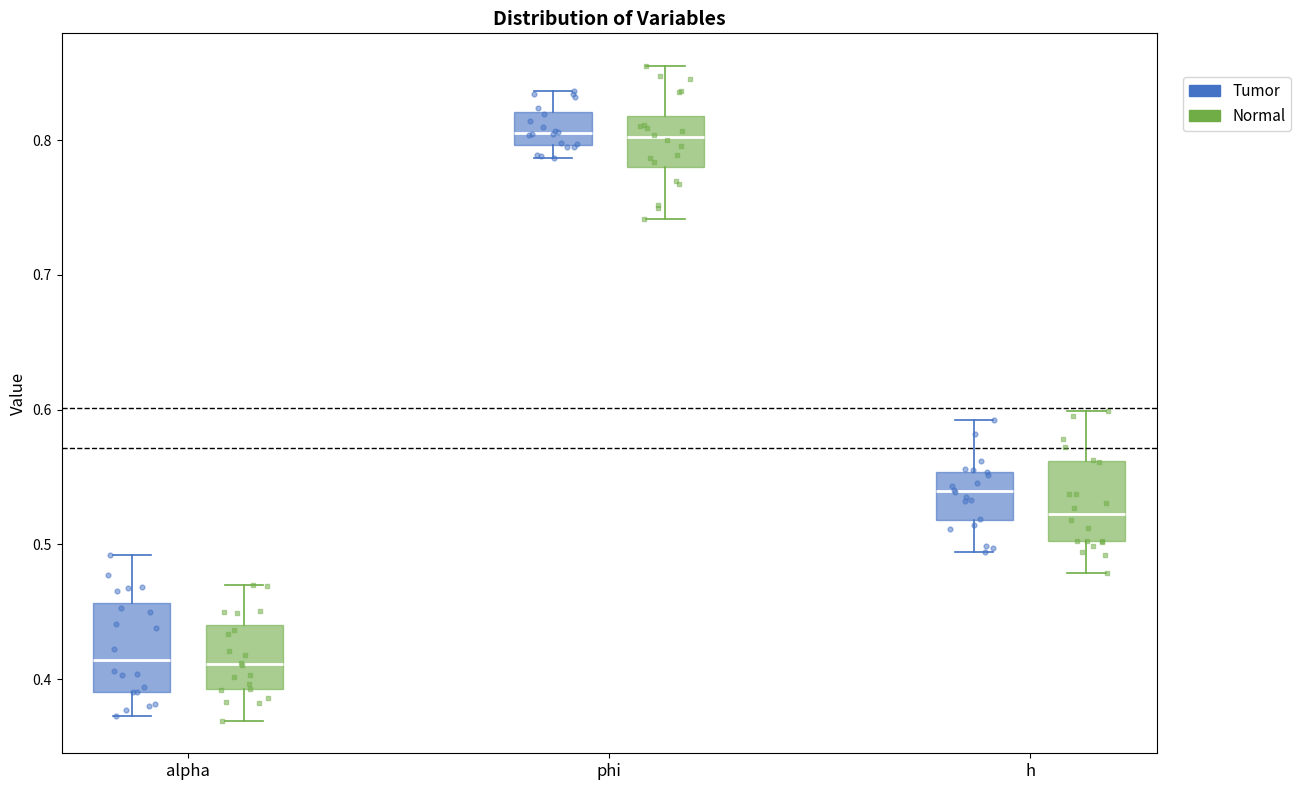

Reading left to right, read every box against the y-axis: the position of its median line, the range the box covers, and the ends of its whiskers. The values are not printed on the chart, so give them approximately, as read against the axis.

alpha (Tumor): median 0.41, box 0.39 to 0.46, whiskers 0.37 to 0.49
alpha (Normal): median 0.41, box 0.39 to 0.44, whiskers 0.37 to 0.47
phi (Tumor): median 0.81, box 0.80 to 0.82, whiskers 0.79 to 0.84
phi (Normal): median 0.80, box 0.78 to 0.82, whiskers 0.74 to 0.85
h (Tumor): median 0.54, box 0.52 to 0.55, whiskers 0.49 to 0.59
h (Normal): median 0.52, box 0.50 to 0.56, whiskers 0.48 to 0.60